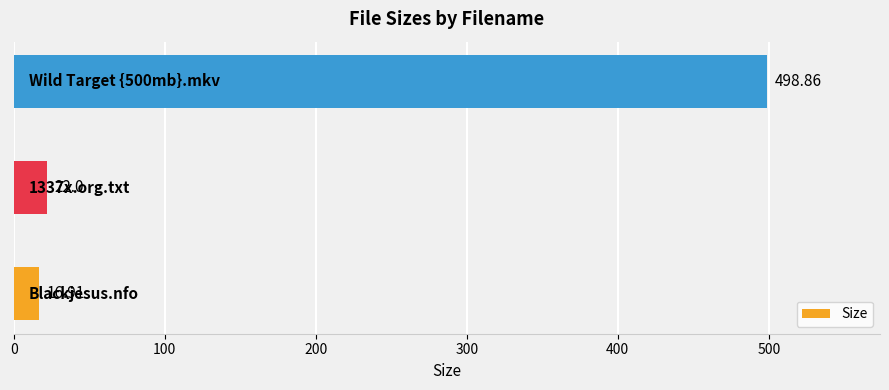

What is the sum of all values?

537.8